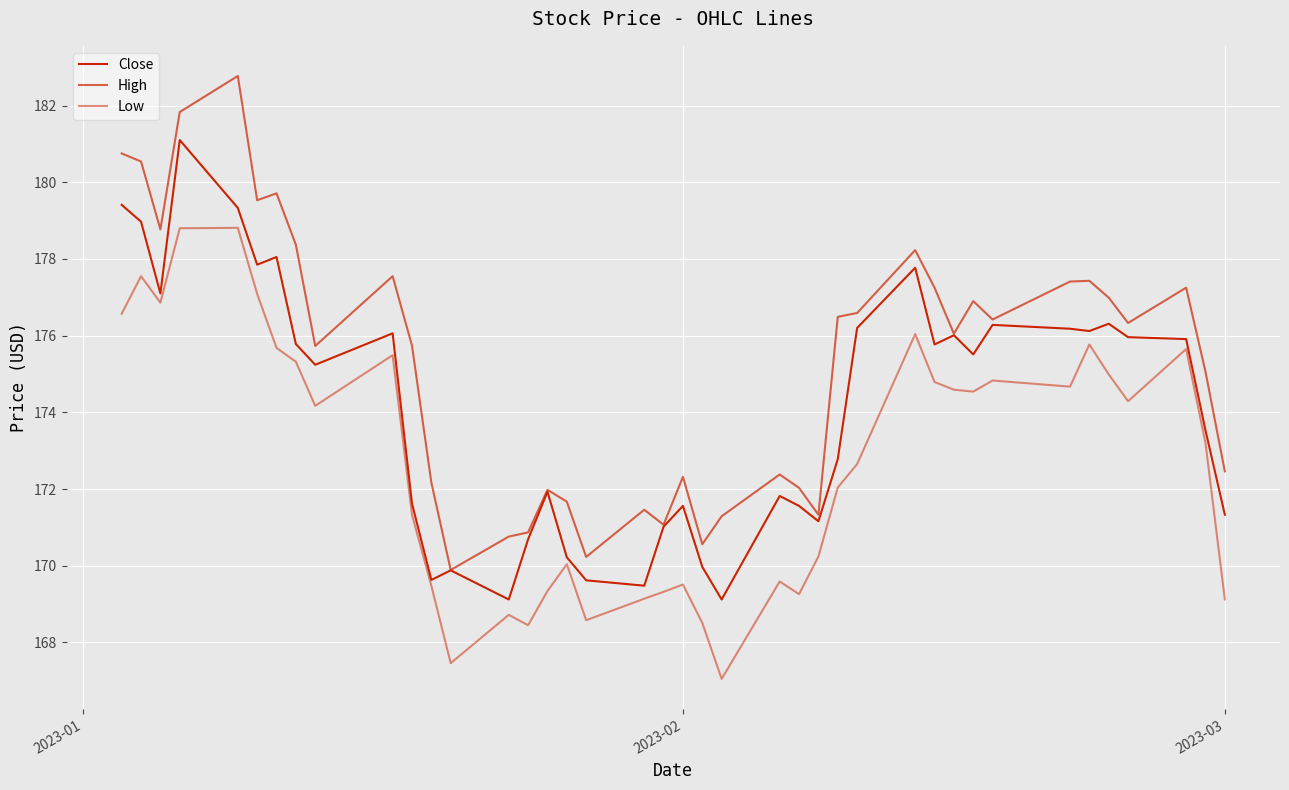

Does the chart display data point markers on the line(s)?

No